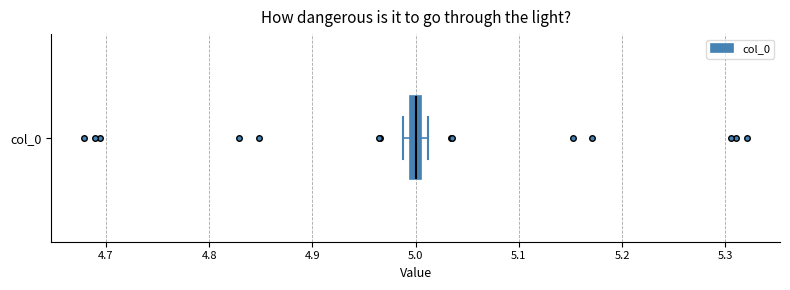

Where is the left edge of the box for col_0 on the x-axis? The values are not printed on the chart, so give them approximately, as read against the axis.

4.99